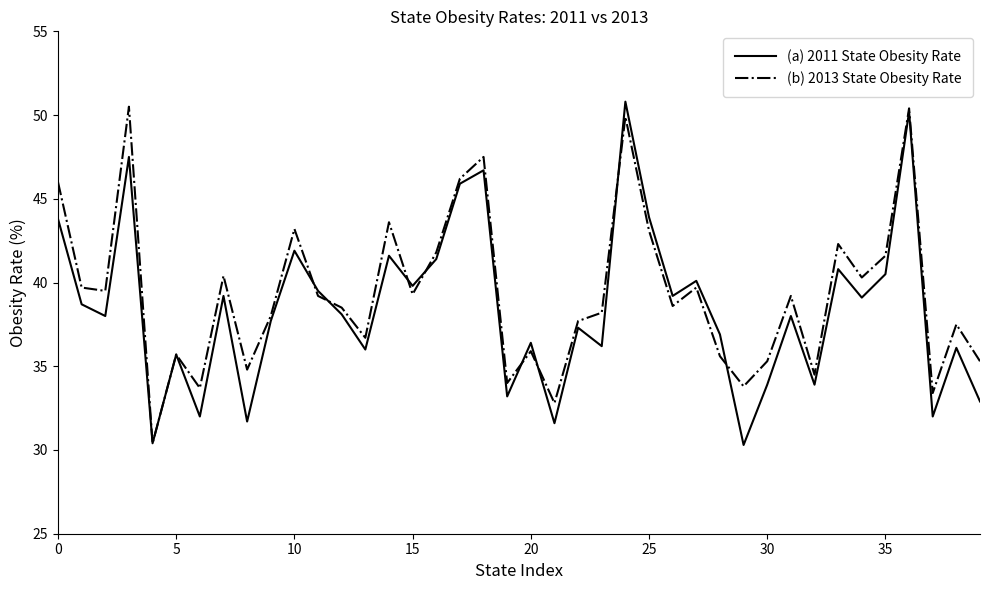

What is the maximum value shown in the chart?

50.8